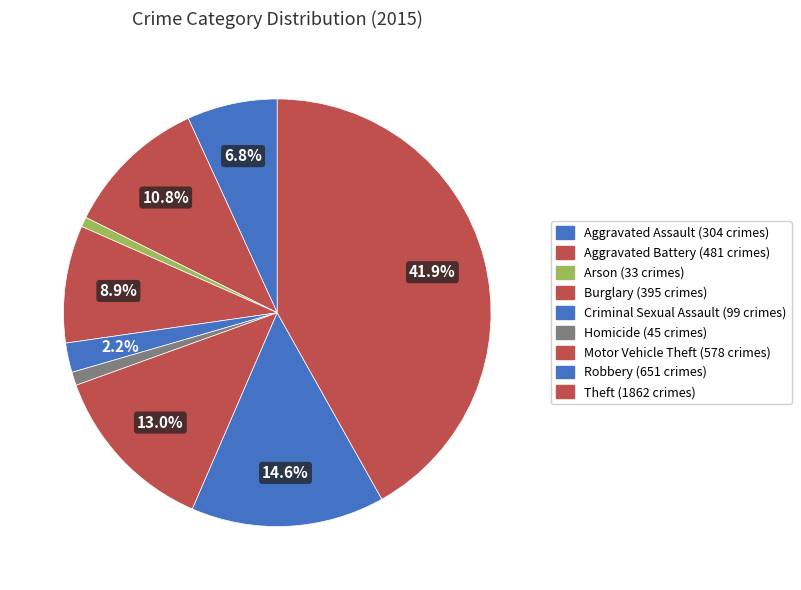

Does any single category account for the majority?

No